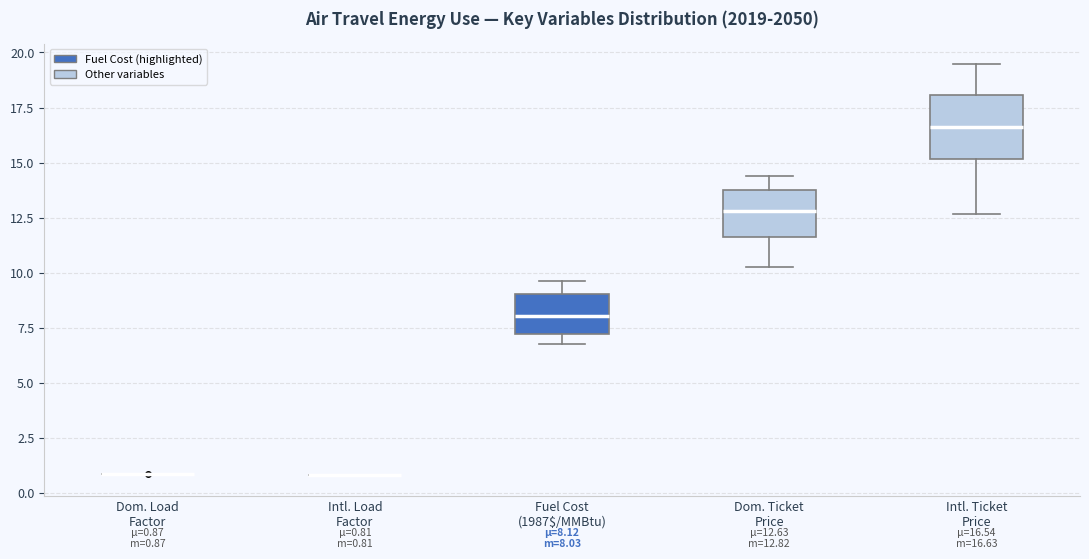

Comparing the boxes themselves (not the whiskers), which one is the tallest?

Intl. Ticket Price